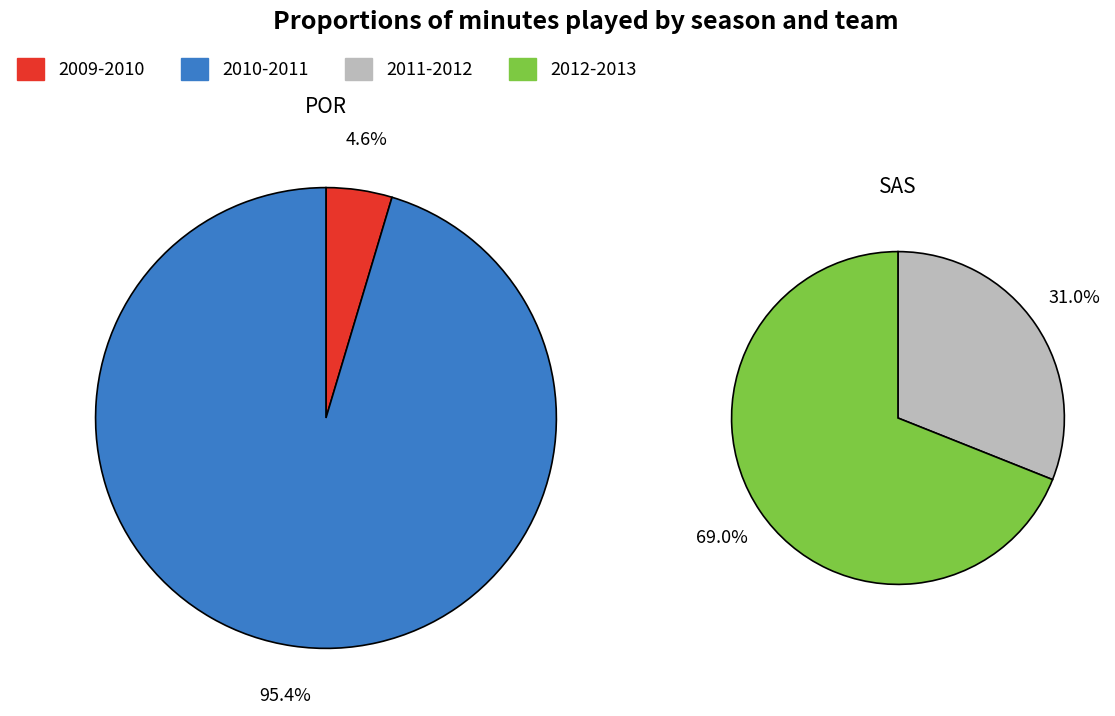

At 2009-2010, list the series in order from smallest to largest.

POR, SAS